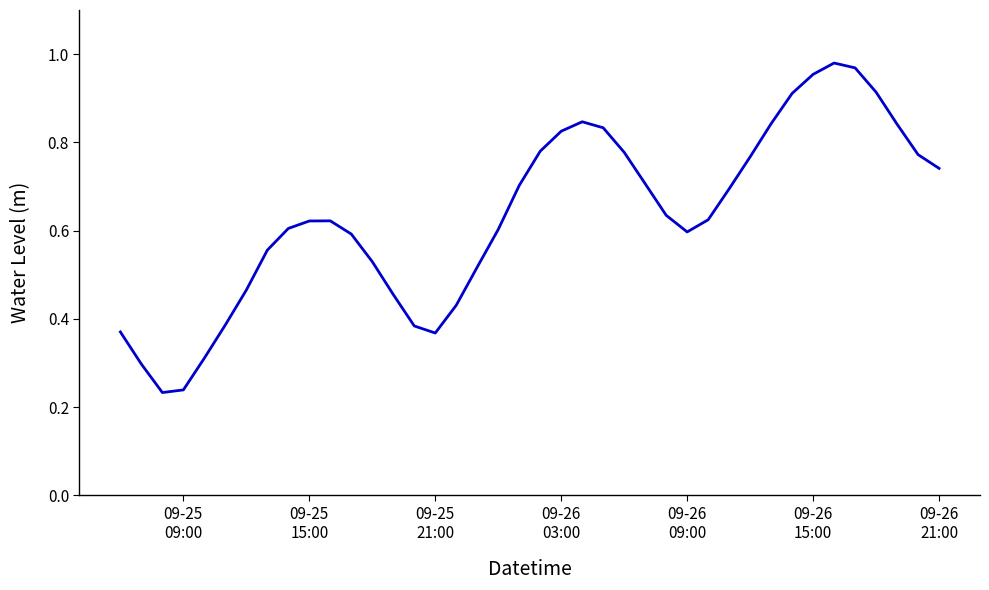

What is the value of the 38th point from the left?

0.8